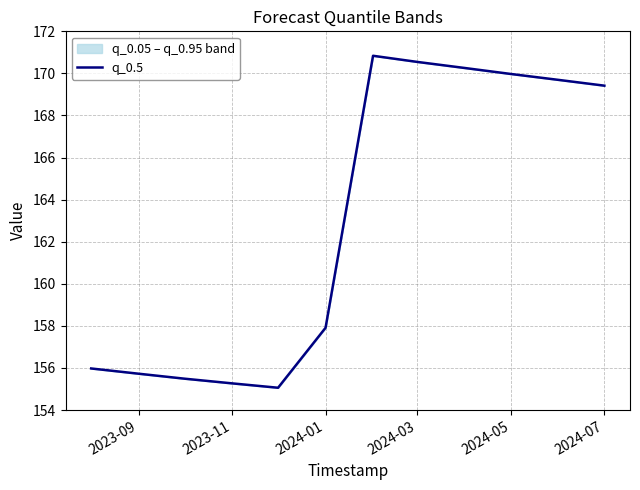

Which has a higher value, 2023-11 or 2024-01?

2024-01